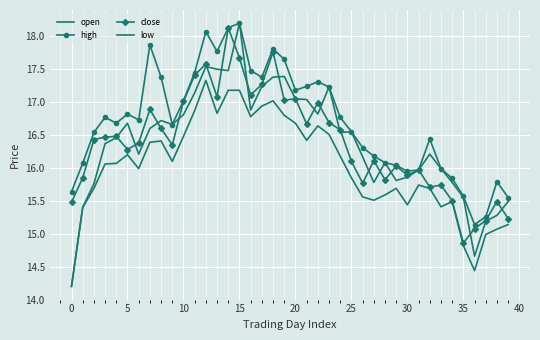

At how many categories does at least one series exceed 16?

30